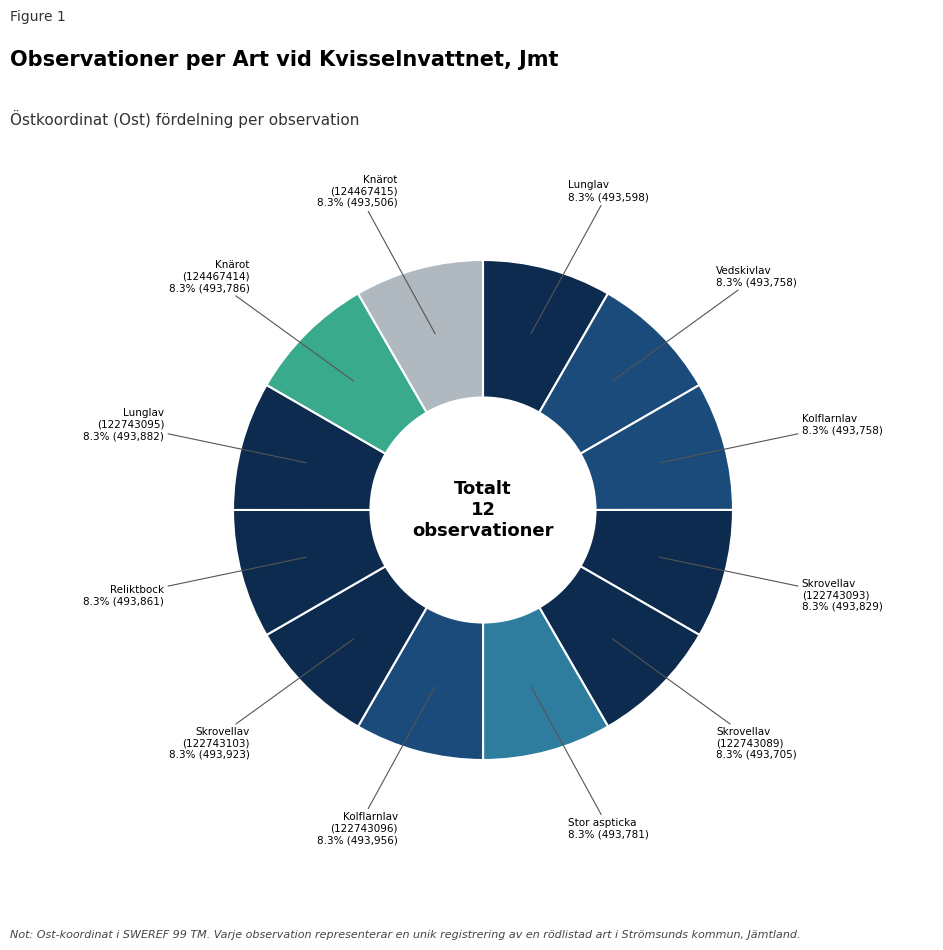

Count the number of slices in the pie.

12